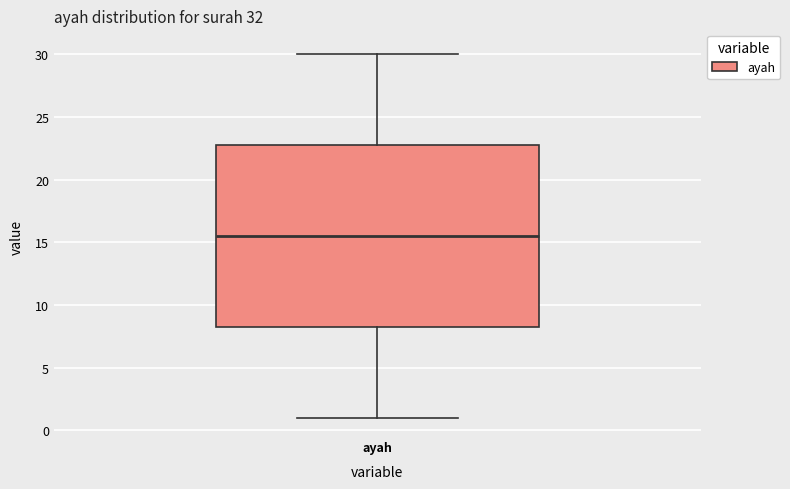

Where is the lower edge of the box for ayah on the y-axis? The values are not printed on the chart, so give them approximately, as read against the axis.

8.5